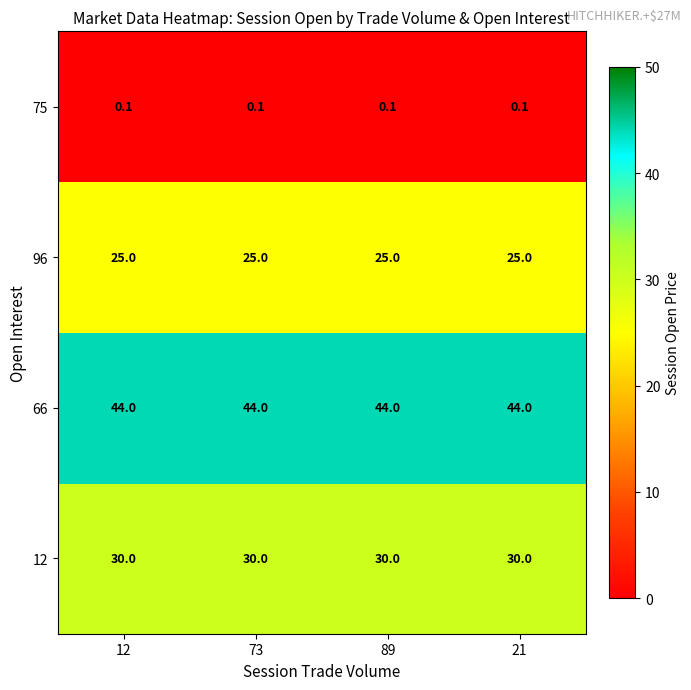

True or false: 75 has a value of 0.1 at 73.

True